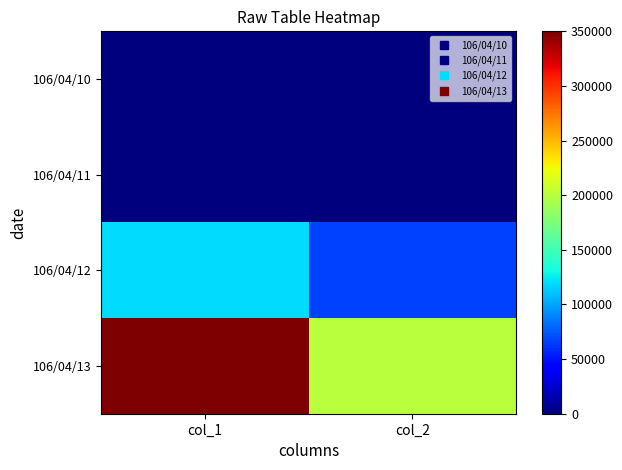

Reading left to right, list all the values displayed in this chart.

106/04/10: col_1=0	col_2=0
106/04/11: col_1=0	col_2=0
106/04/12: col_1=120000	col_2=66700
106/04/13: col_1=350000	col_2=201200